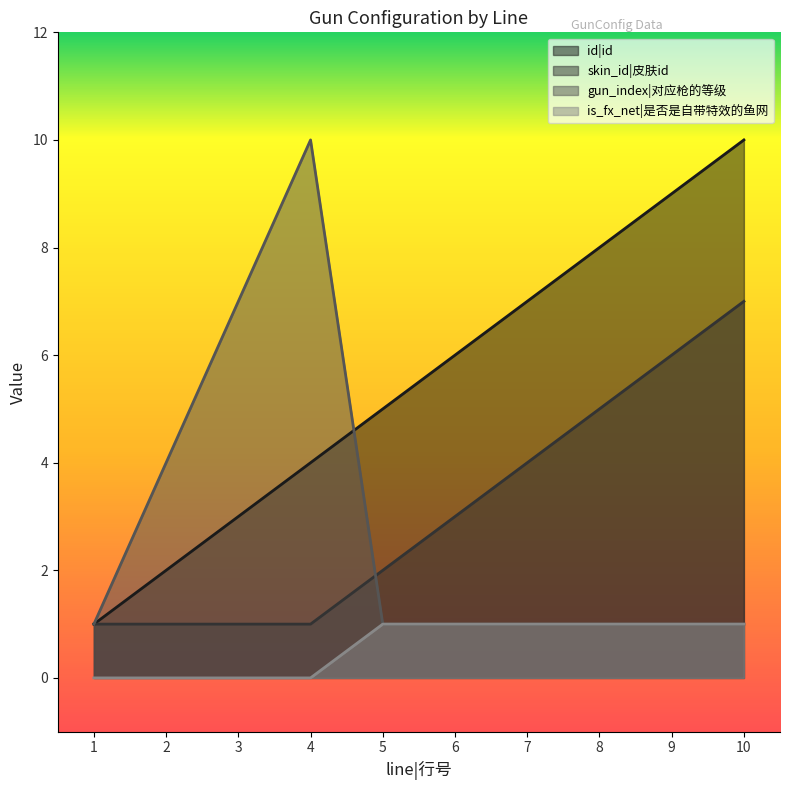

What are all the series names shown in the legend?

id|id, skin_id|皮肤id, gun_index|对应枪的等级, is_fx_net|是否是自带特效的鱼网